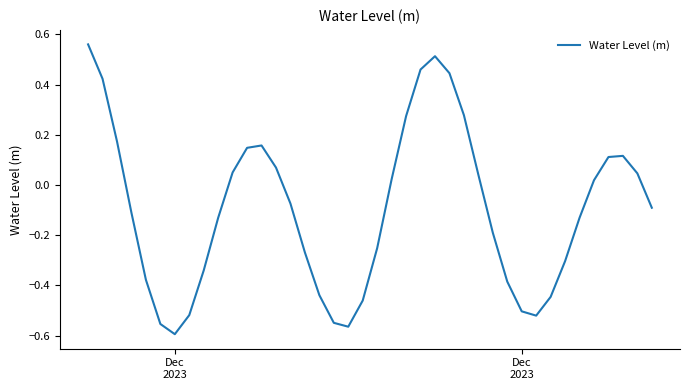

What is the difference between the maximum and minimum values?

1.2